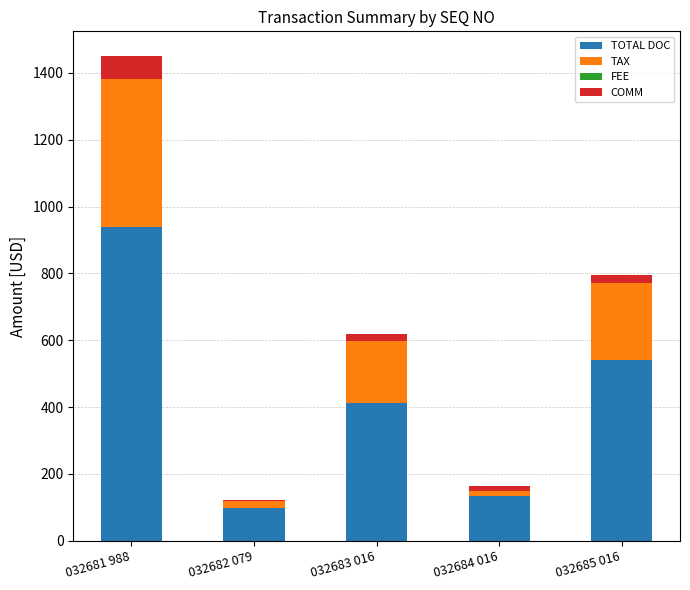

True or false: TOTAL DOC has a value of 442.3 at 032681 988.

False